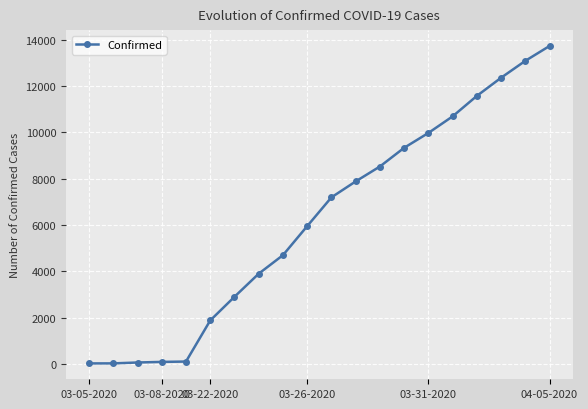

What is the maximum value shown in the chart?

13723